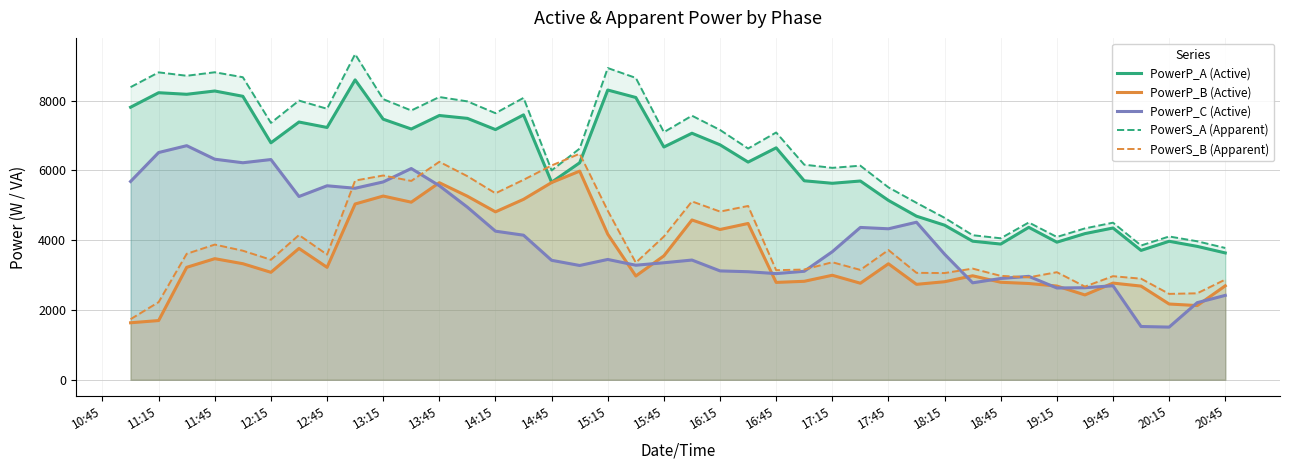

How many intersections are there between PowerP_A (Active) and PowerS_B (Apparent)?

2